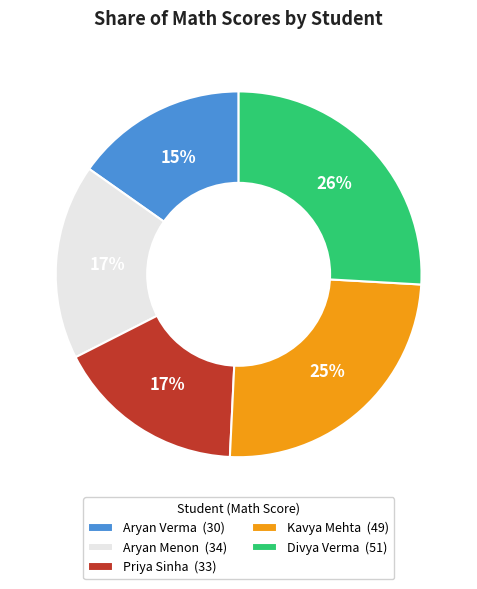

To the nearest percent, what is the difference between the Kavya Mehta and Aryan Menon slice percentages?

8%